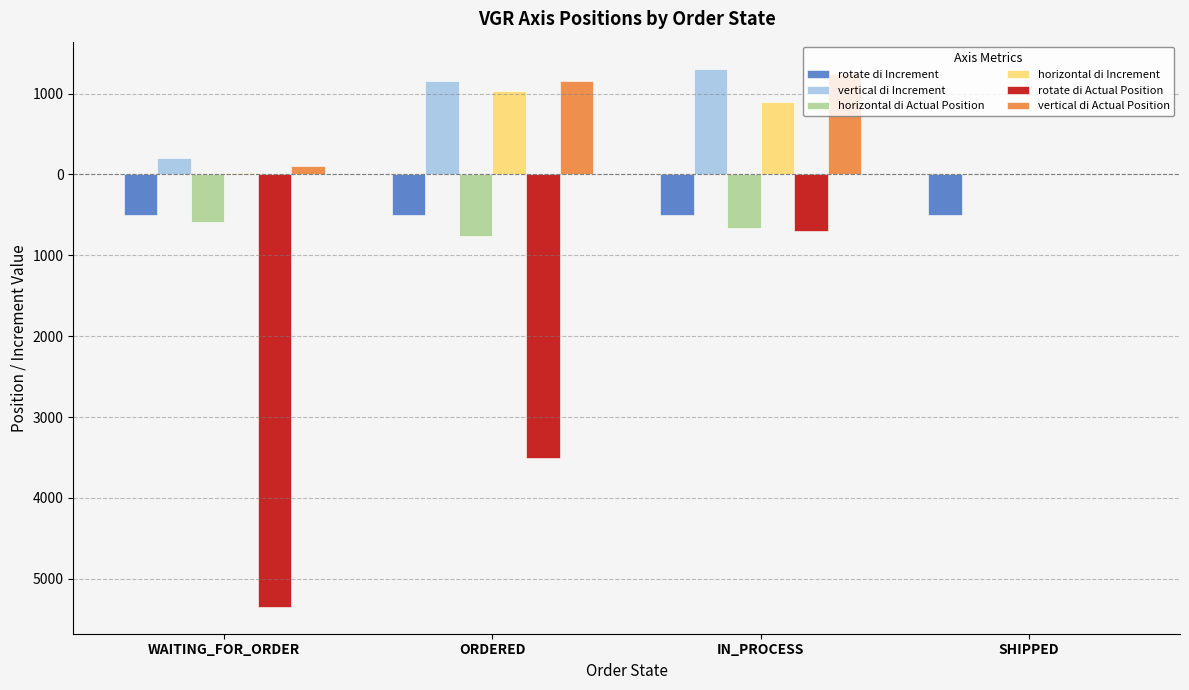

Where is horizontal di Increment nearest to the value 516?

IN_PROCESS